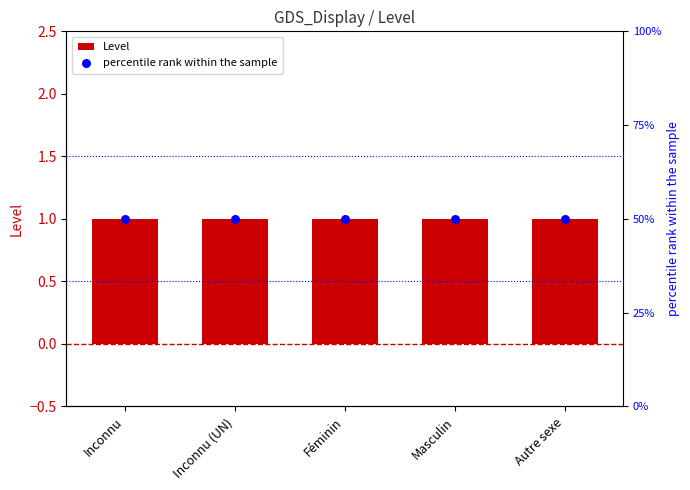

Which series has the largest total across all categories?

percentile rank within the sample